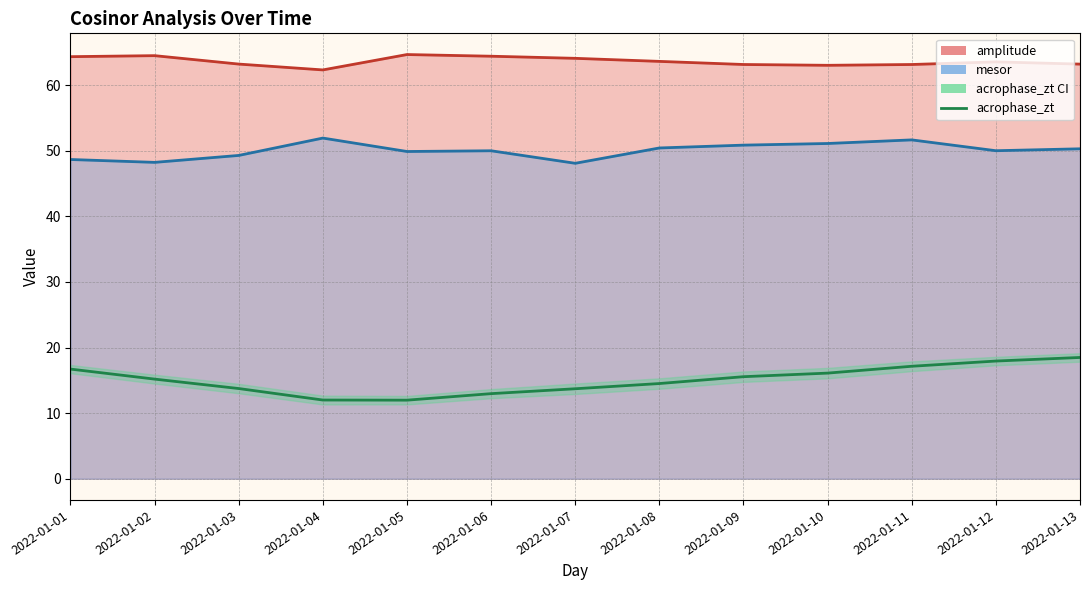

At which label is the value closest to 15?

2022-01-02